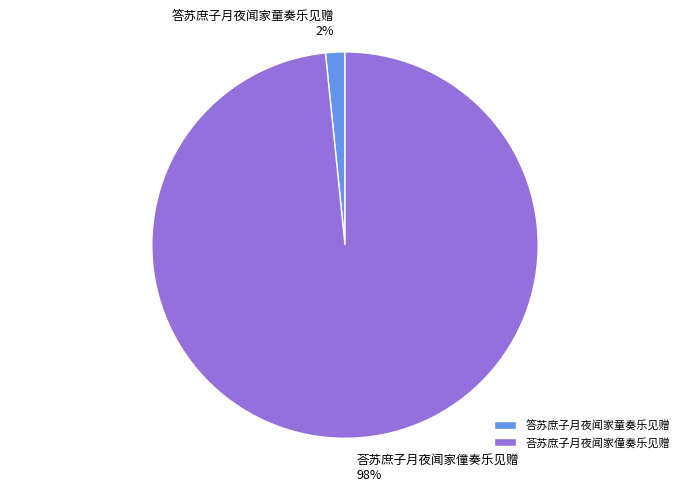

To the nearest percent, what percentage of the pie is 答苏庶子月夜闻家童奏乐见赠?

2%